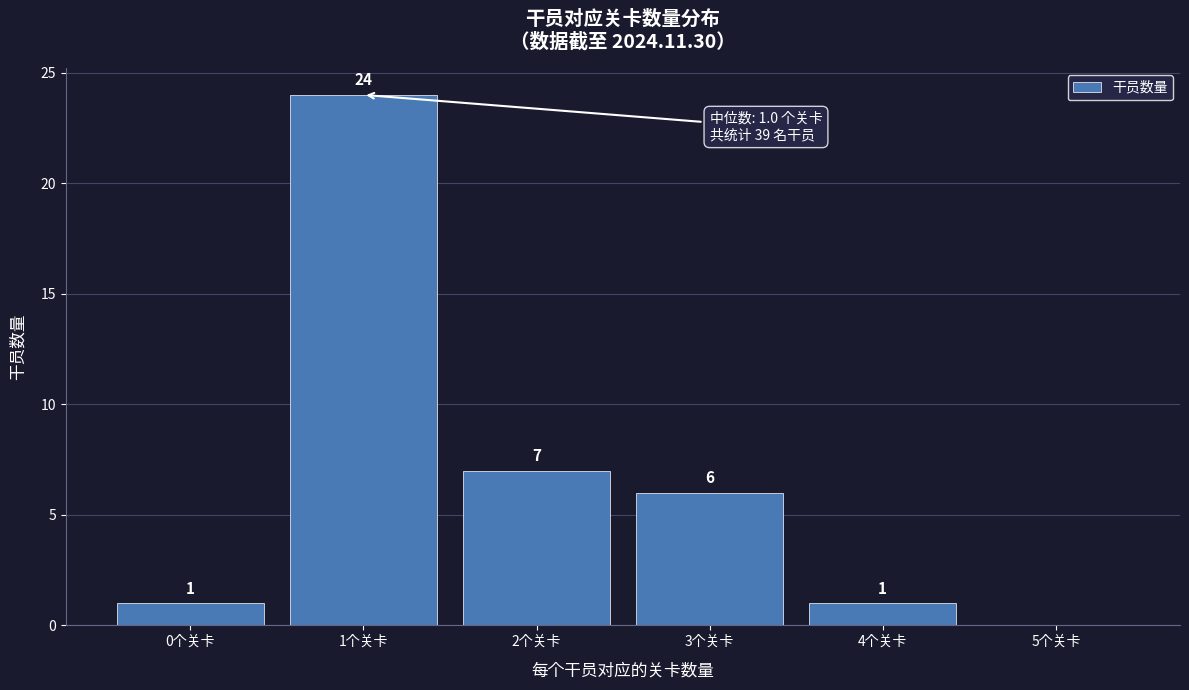

Which range on the x-axis has the tallest bar?

0.5 to 1.5